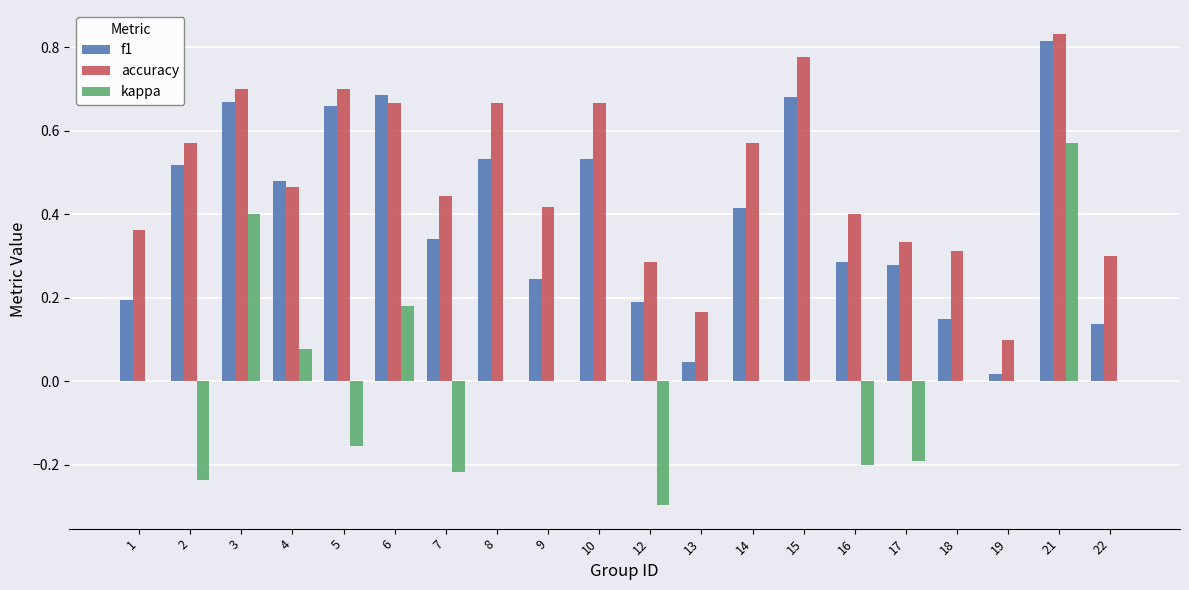

What is the total value across all series at 6?

1.5